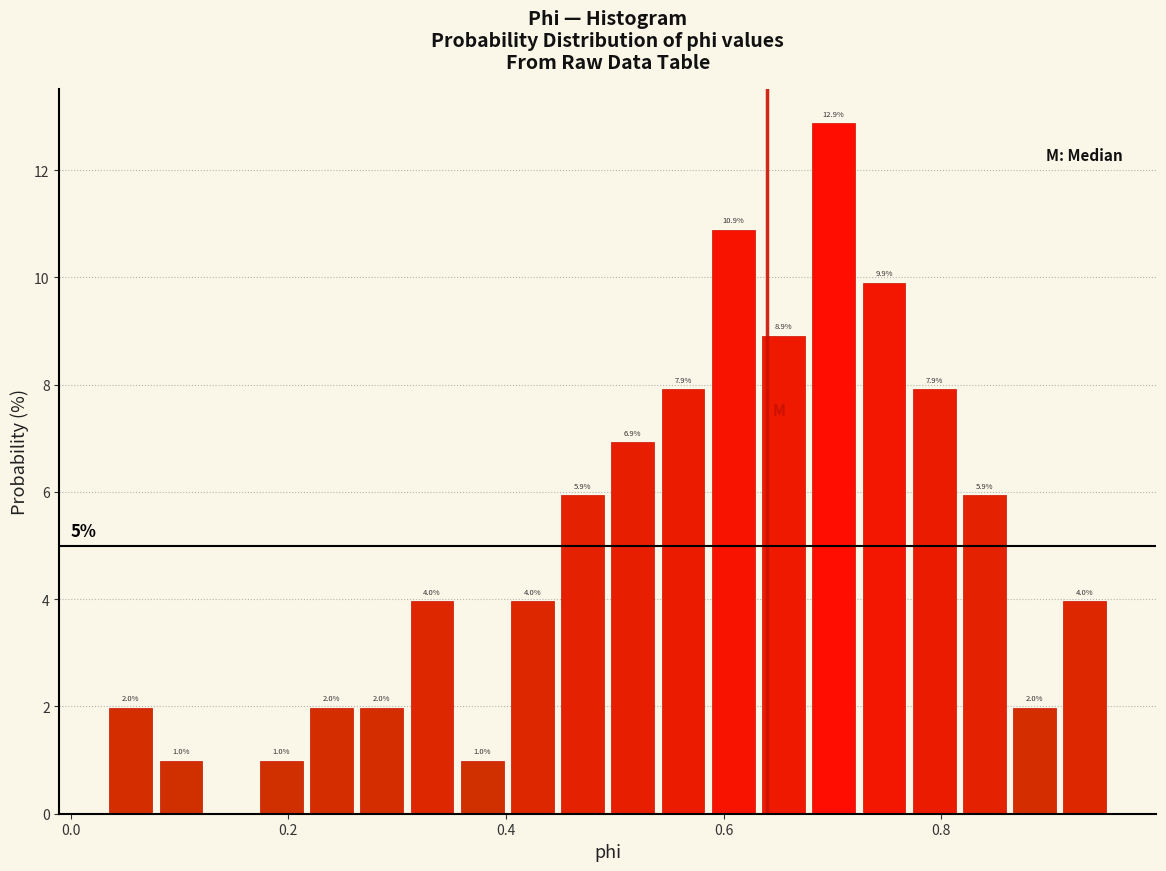

Read against the x-axis, roughly where is the centre of the tallest bar?

0.70